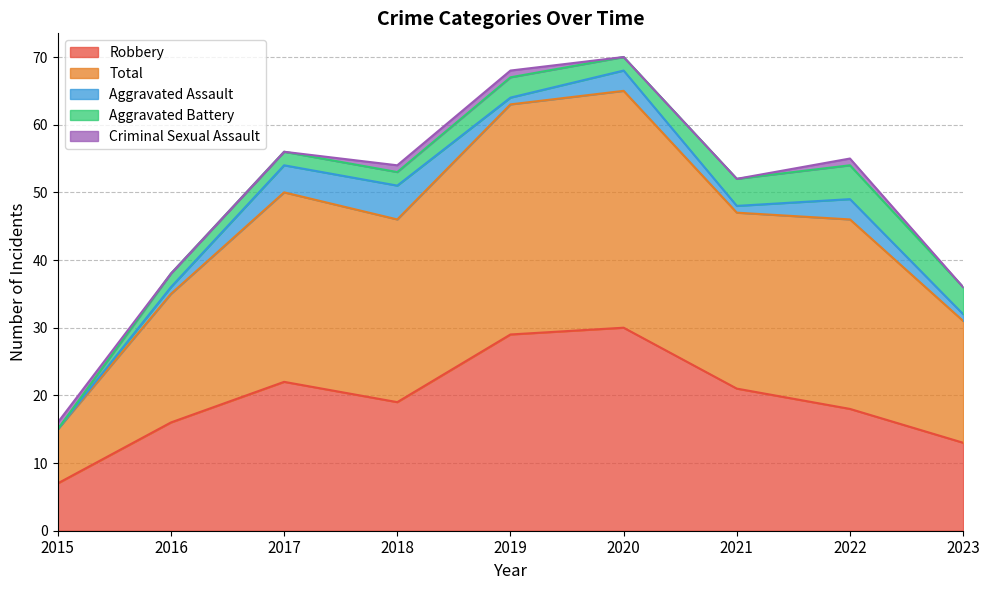

What are all the series names shown in the legend?

Robbery, Total, Aggravated Assault, Aggravated Battery, Criminal Sexual Assault